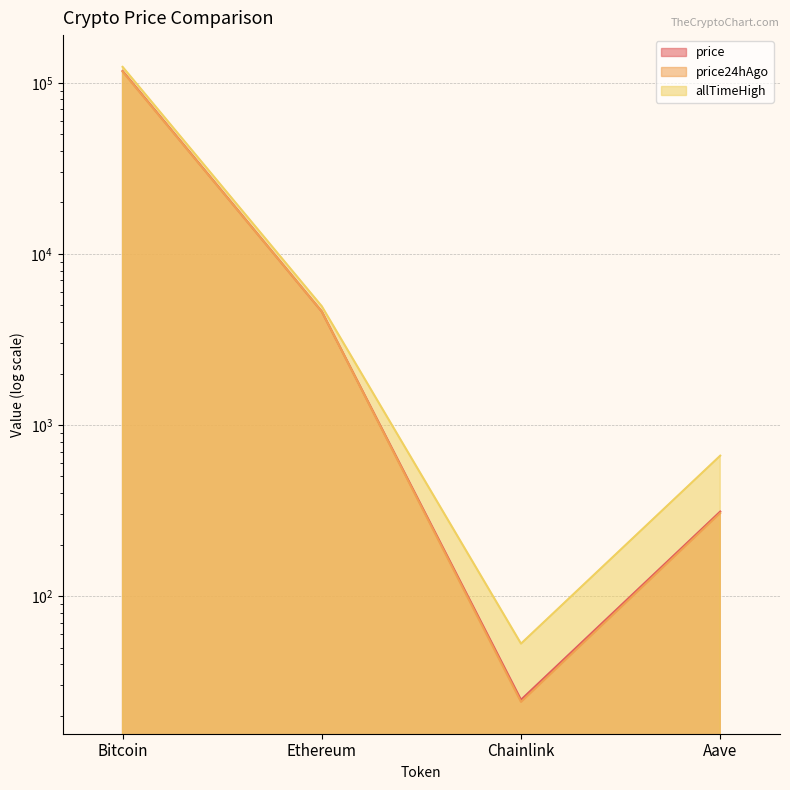

Does the chart have visible grid lines?

Yes